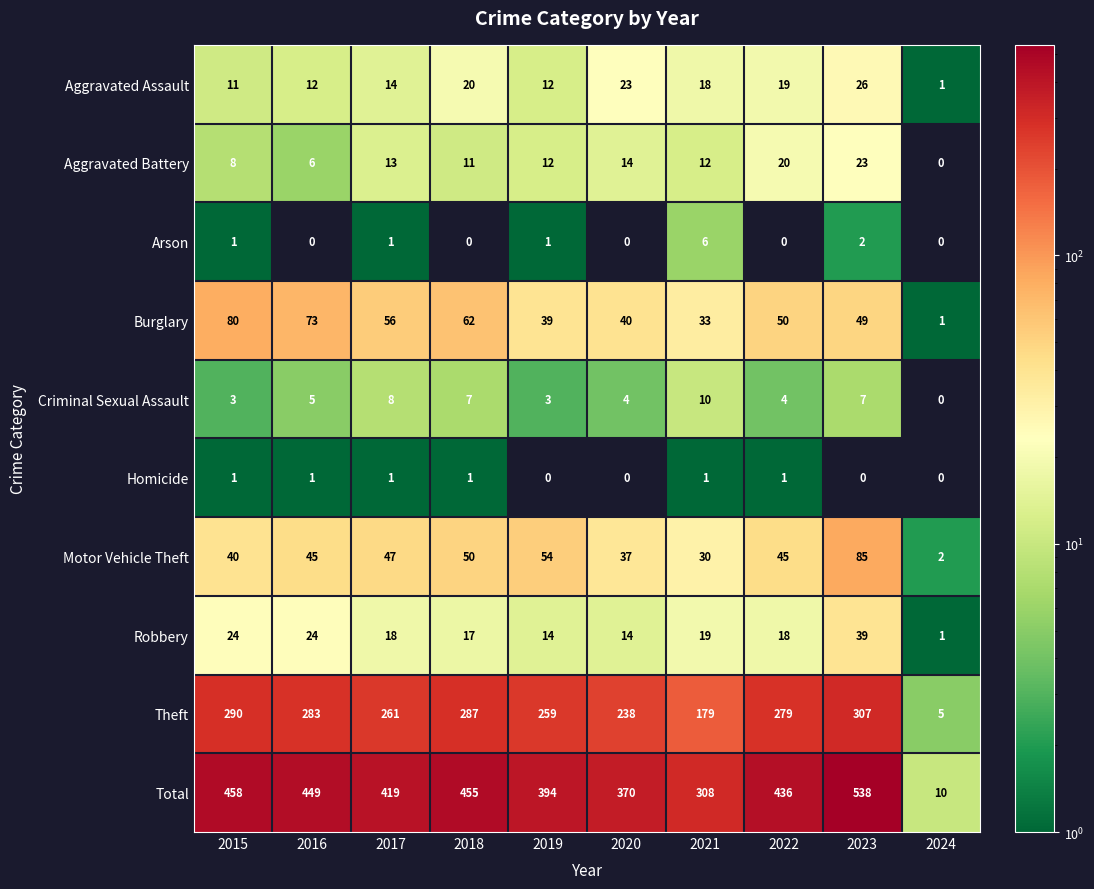

At how many categories does at least one series exceed 459?

1